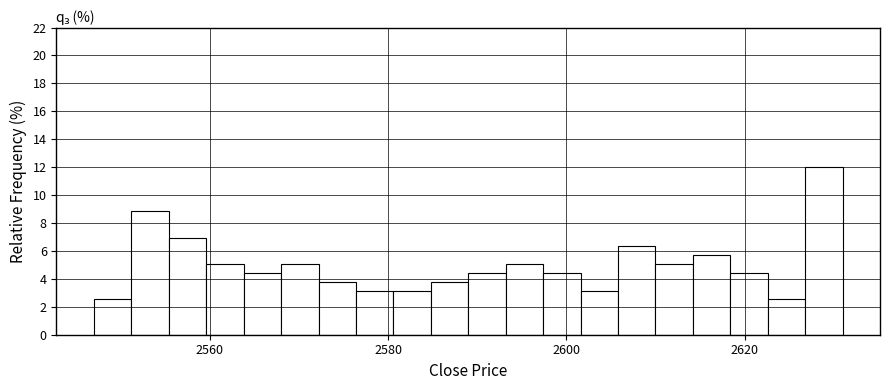

Read against the x-axis, roughly where is the centre of the tallest bar?

2628